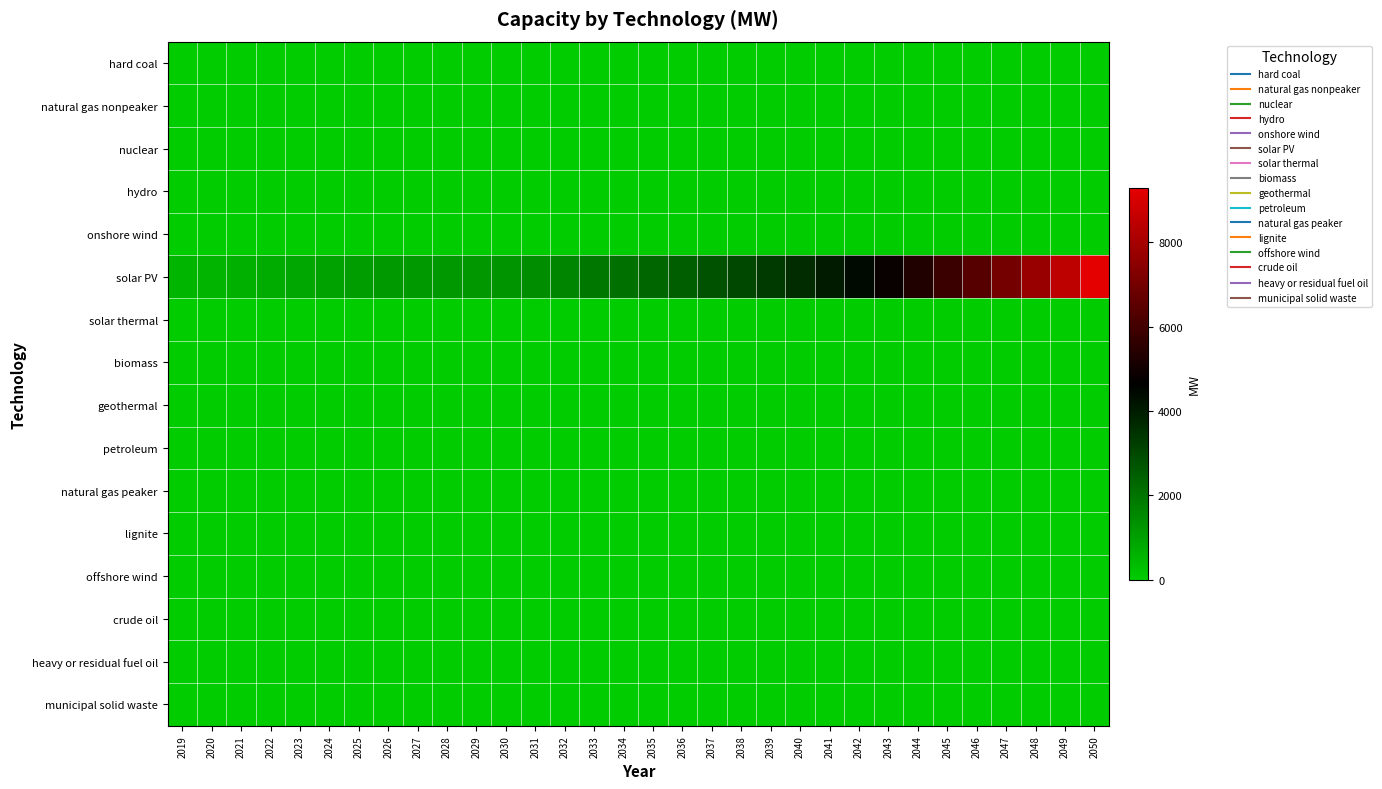

Between 2050 and 2041, which is larger?

2050